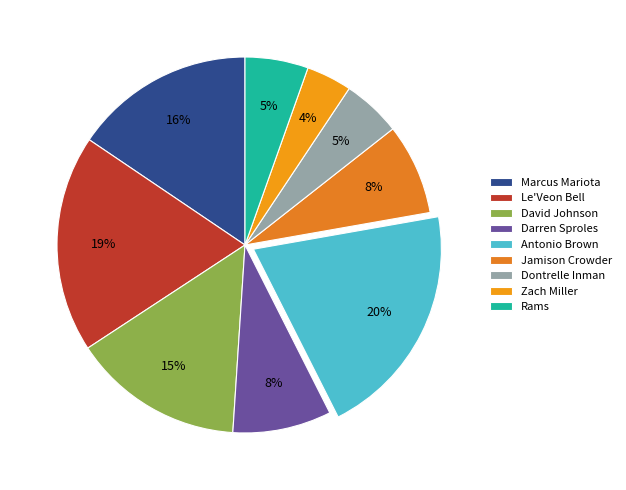

What percentage is the Antonio Brown slice, to the nearest percent?

20%